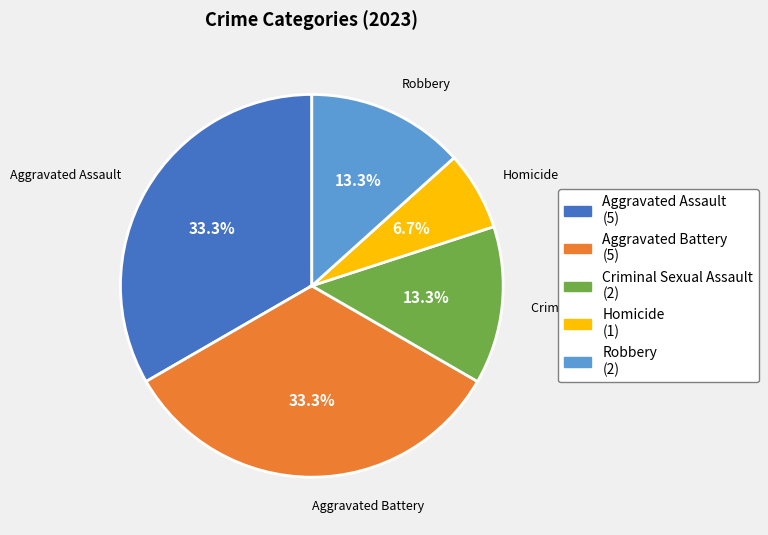

What percentage is the Aggravated Battery slice, to the nearest percent?

33%